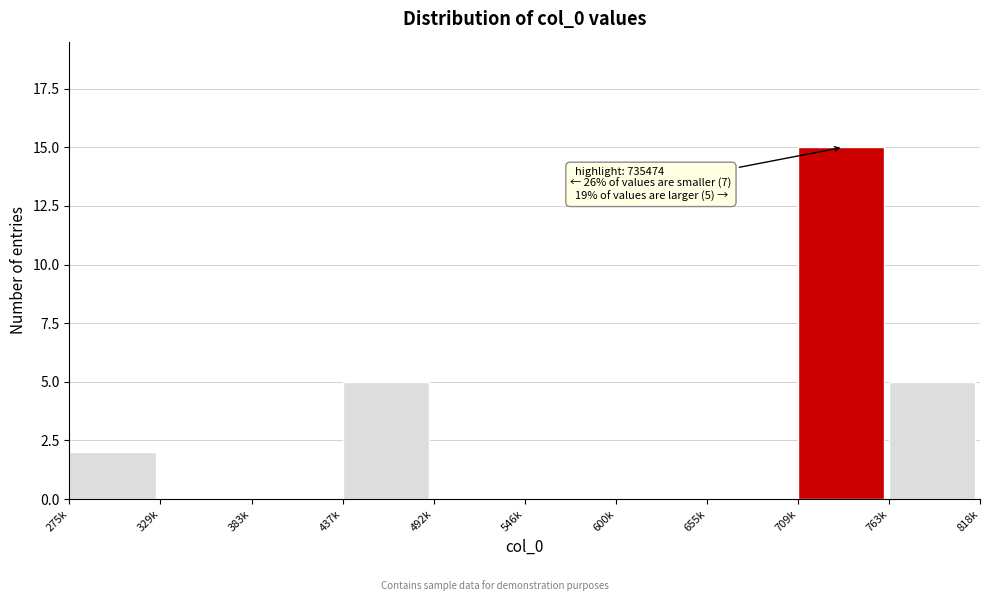

Reading left to right, list all the values displayed in this chart.

275k=2	329k=0	383k=0	437k=5	492k=0	546k=0	600k=0	655k=0	709k=15	763k=5